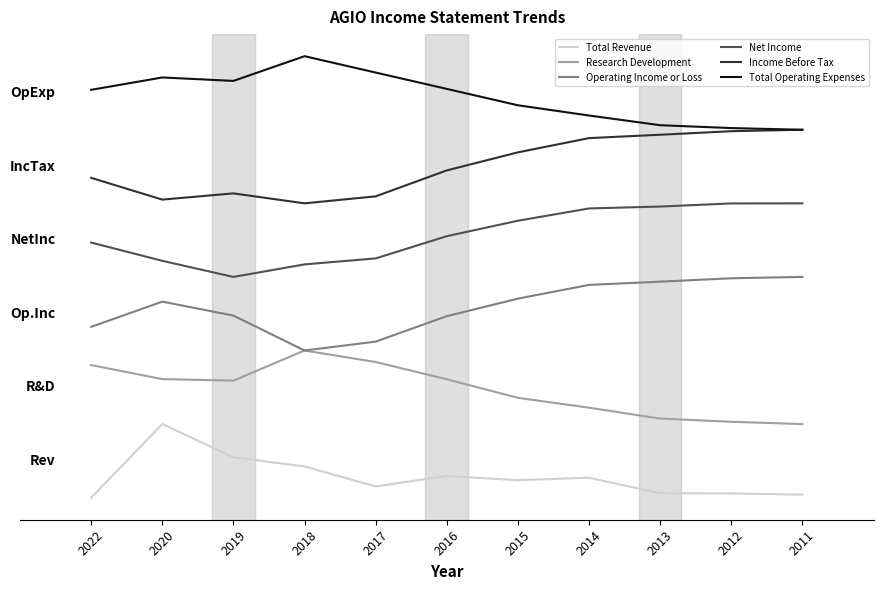

True or false: Income Before Tax and Operating Income or Loss intersect in this chart.

False